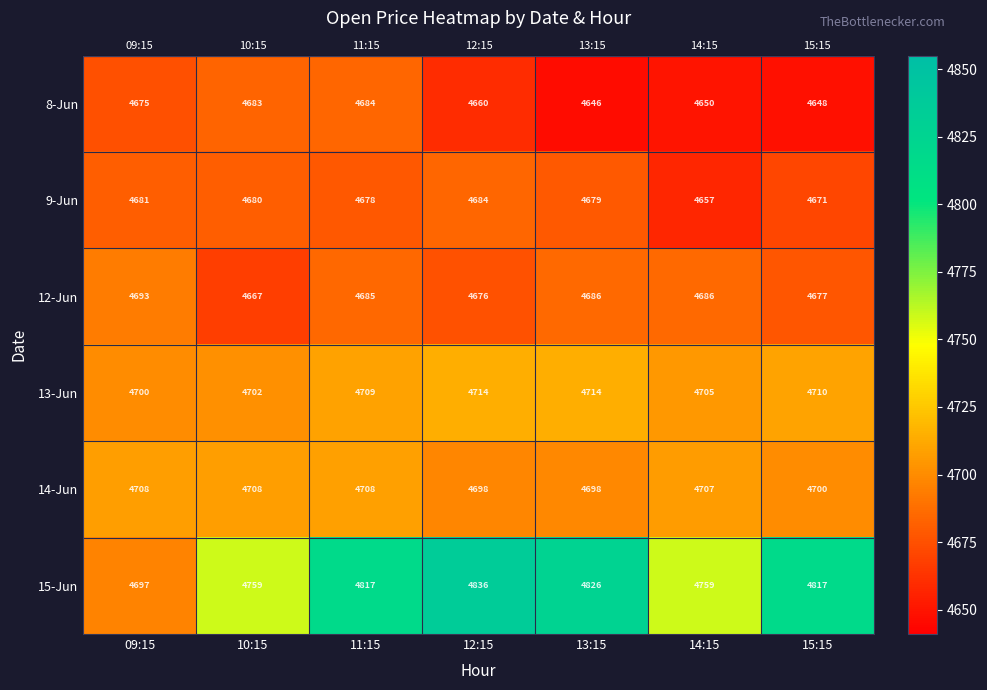

What is the greatest value displayed?

4836